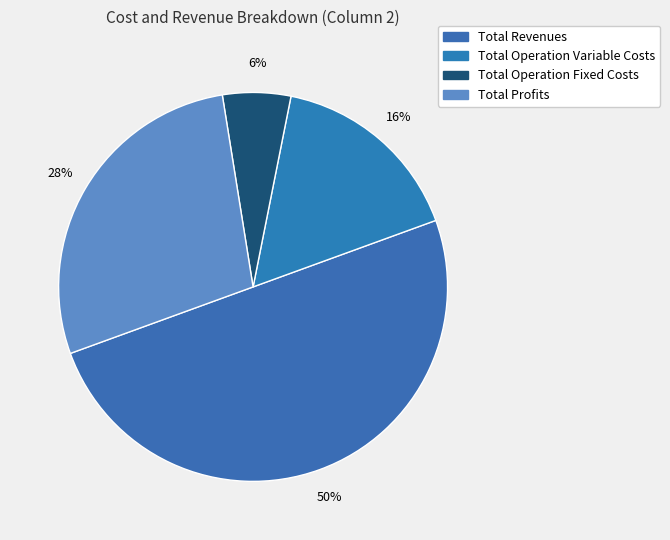

Count the number of slices in the pie.

4